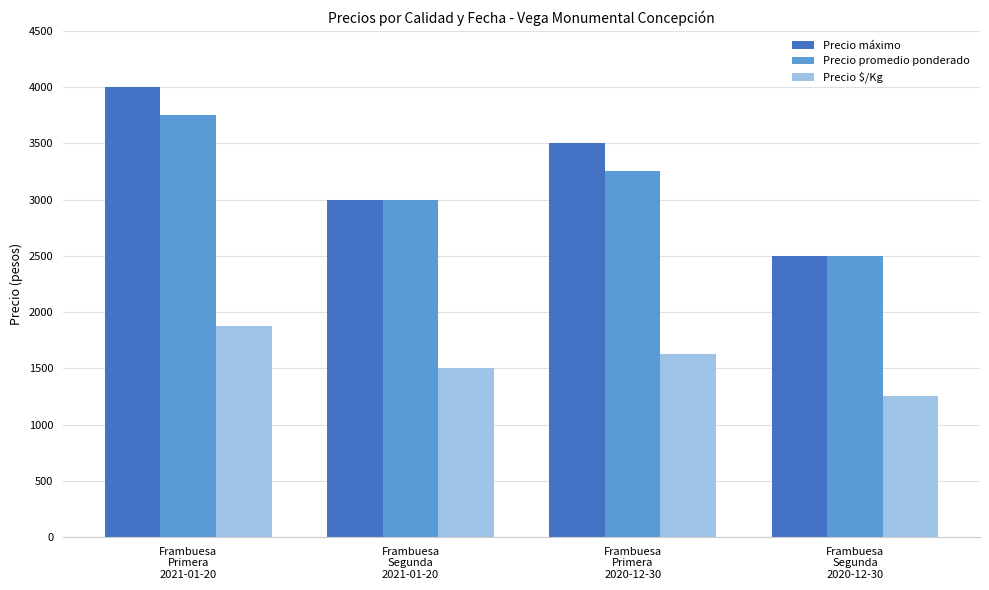

Count the number of data series in this chart.

3